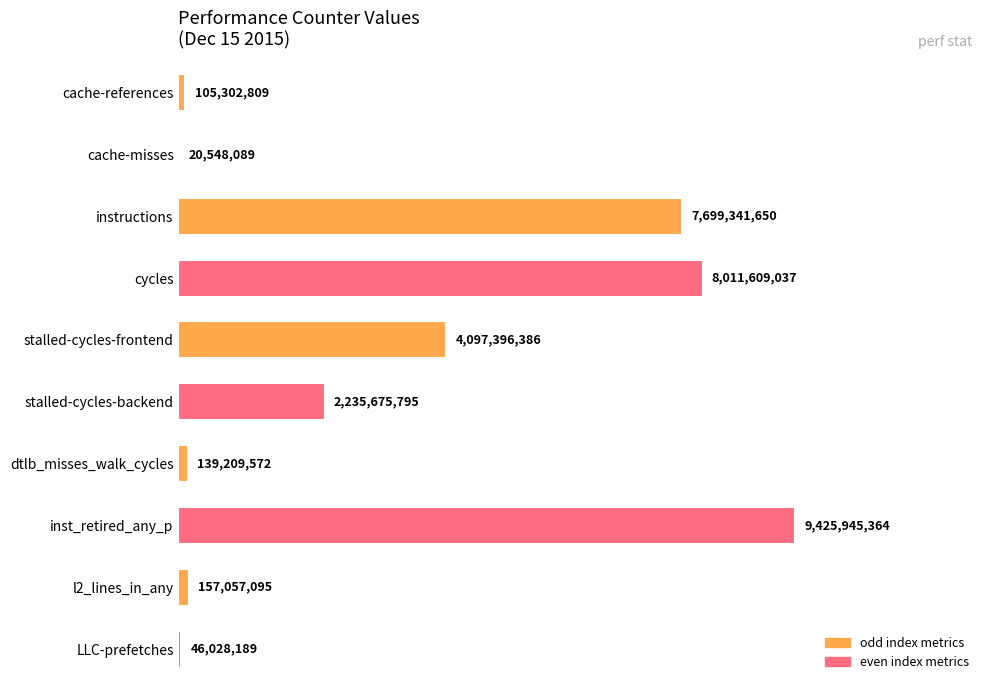

Are the bars horizontal?

Yes